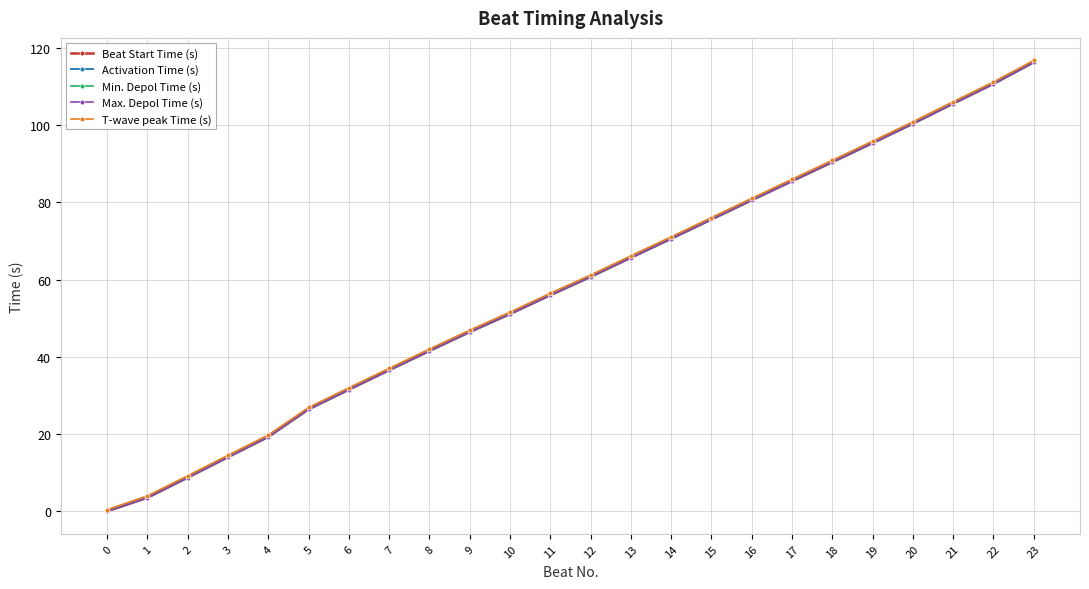

What is the spread (max minus min) of values at 17?

0.5